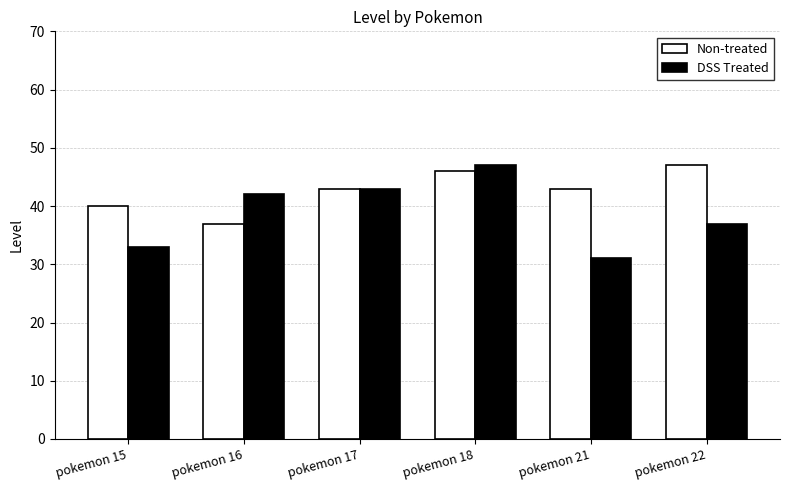

Which series has the widest spread of values?

DSS Treated